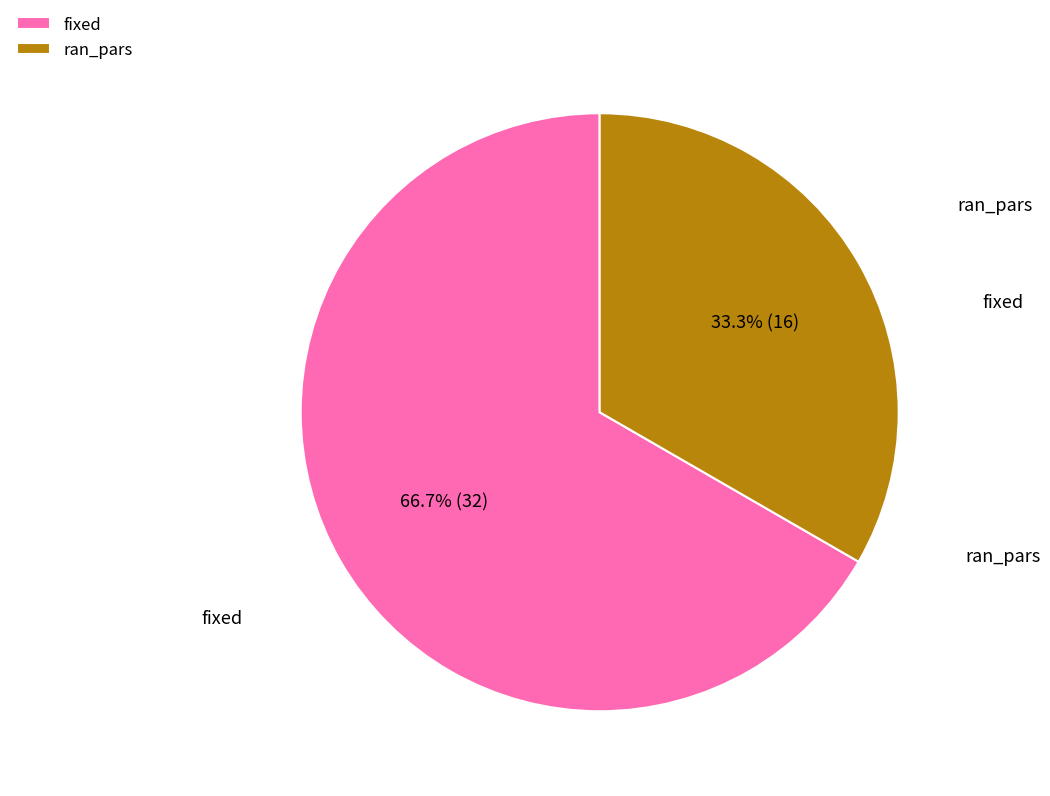

Which slice is the largest?

fixed